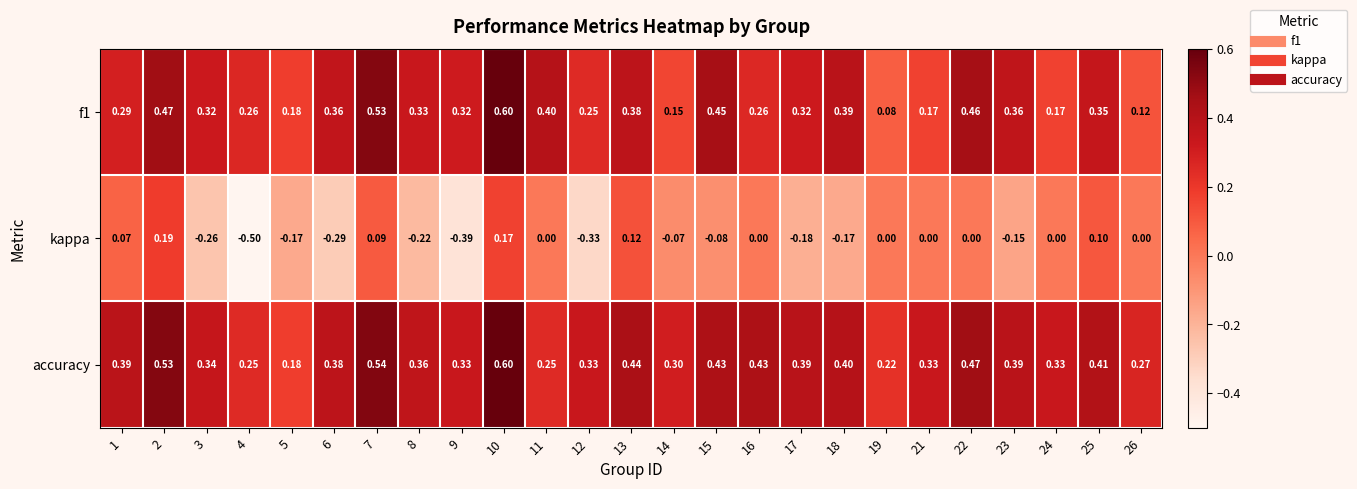

How many series are shown in this chart?

3